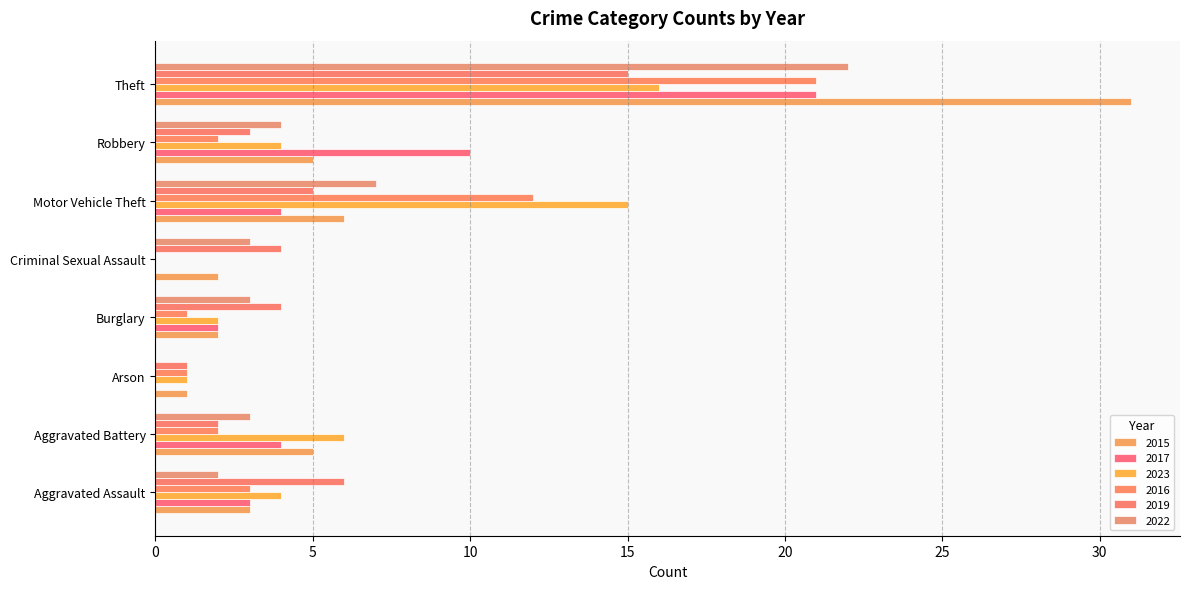

Where is 2022 nearest to the value 11?

Motor Vehicle Theft